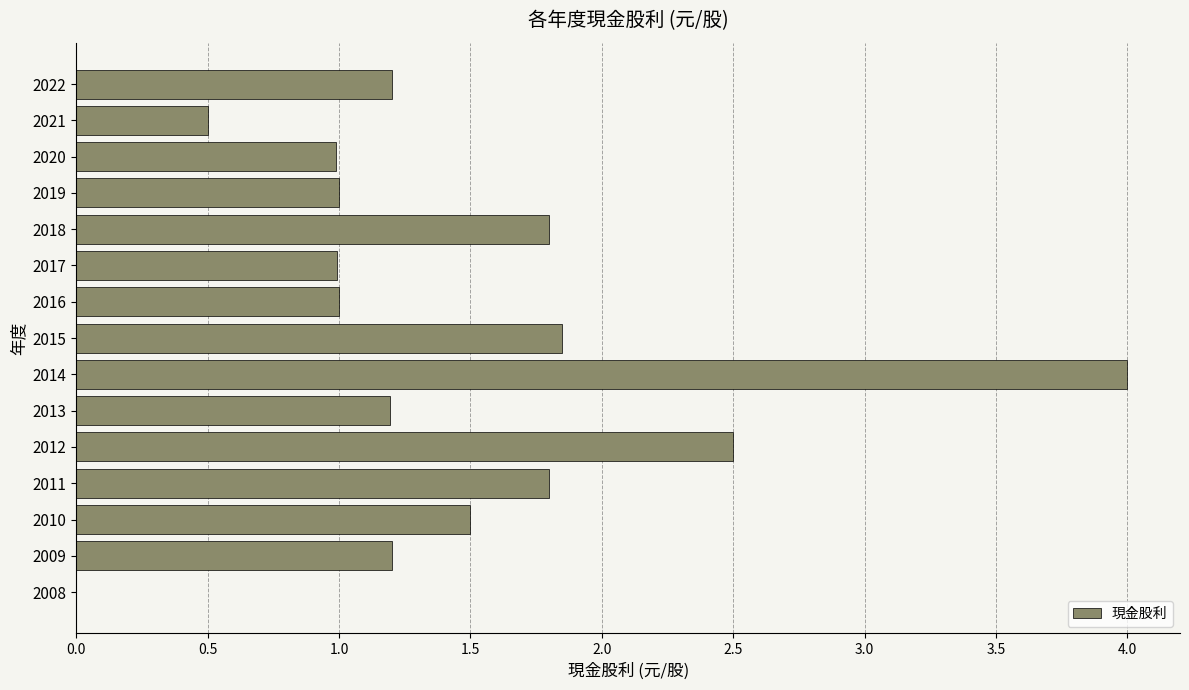

What is the sum of all values?

21.5